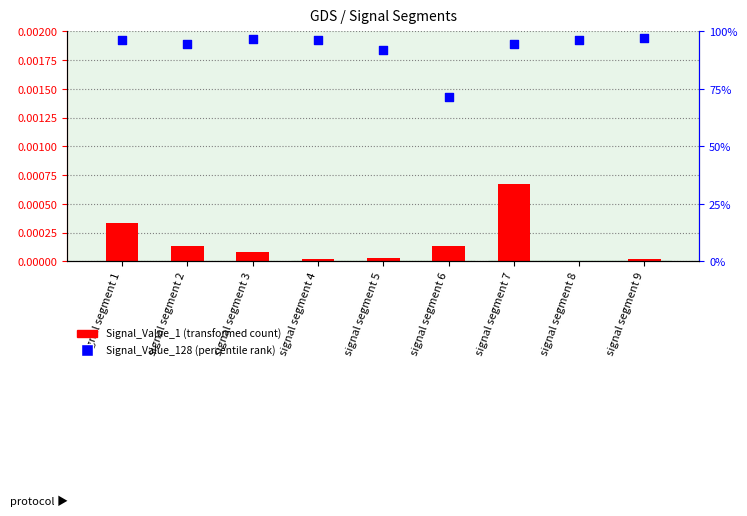

Which series contains the highest Y value?

Signal_Value_128